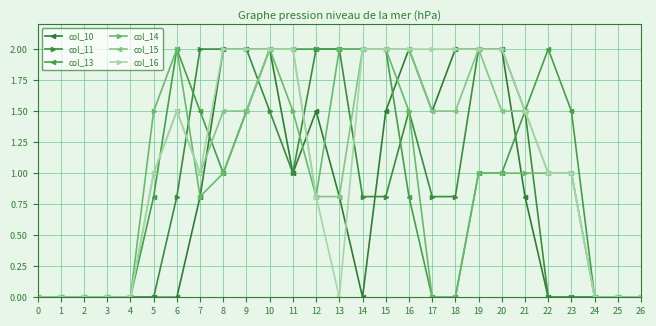

How many series are shown in this chart?

6